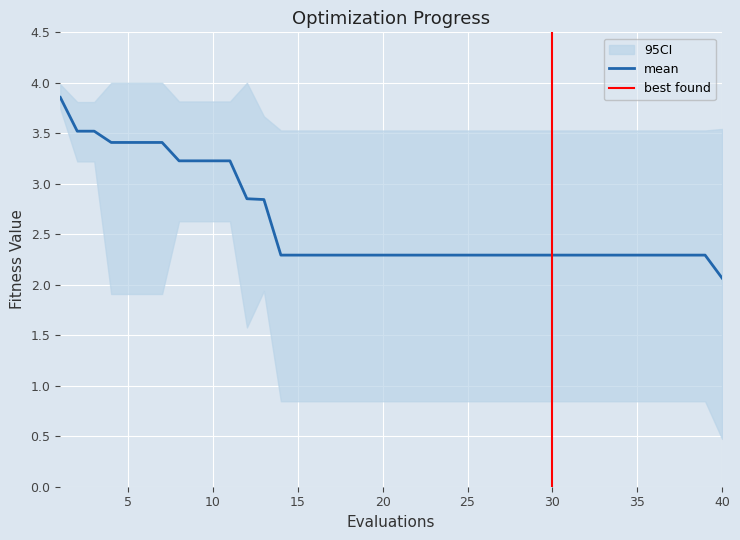

True or false: mean has more than 0 points higher than both neighbors.

False